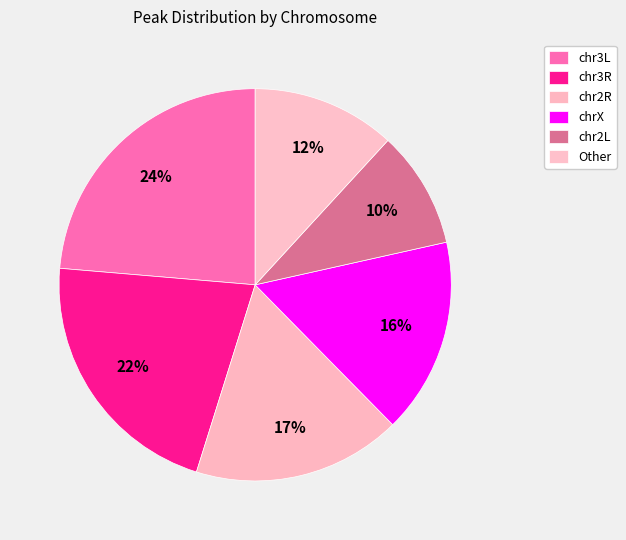

Approximately how many times larger is the value at Other compared to chr2L?

1.2